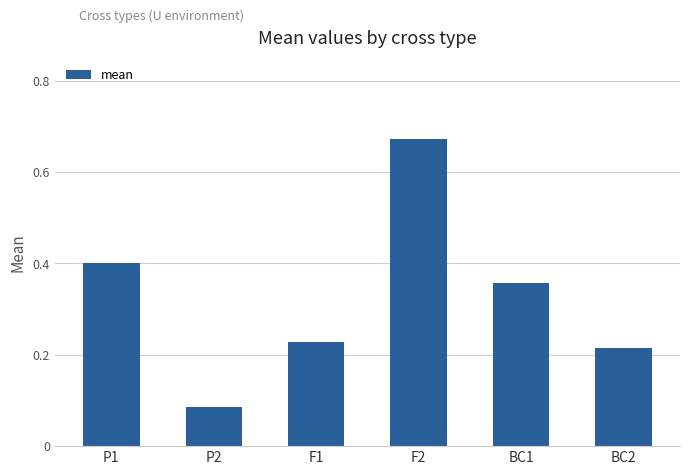

What is the label of the 4th bar from the right?

F1